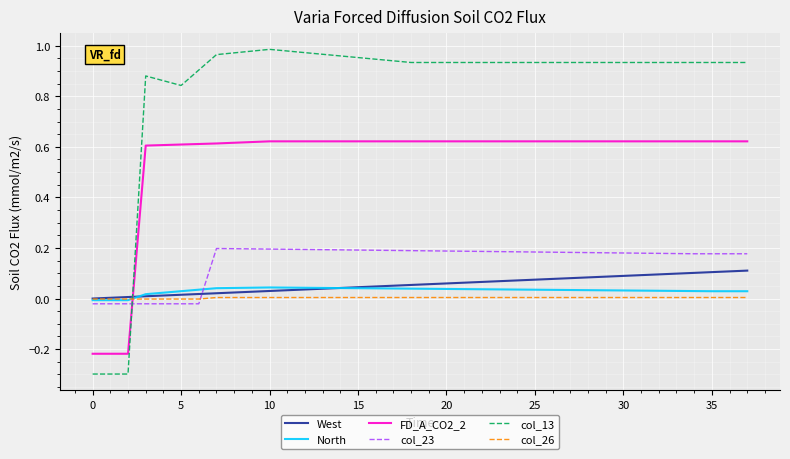

Which series has the largest total across all categories?

col_13